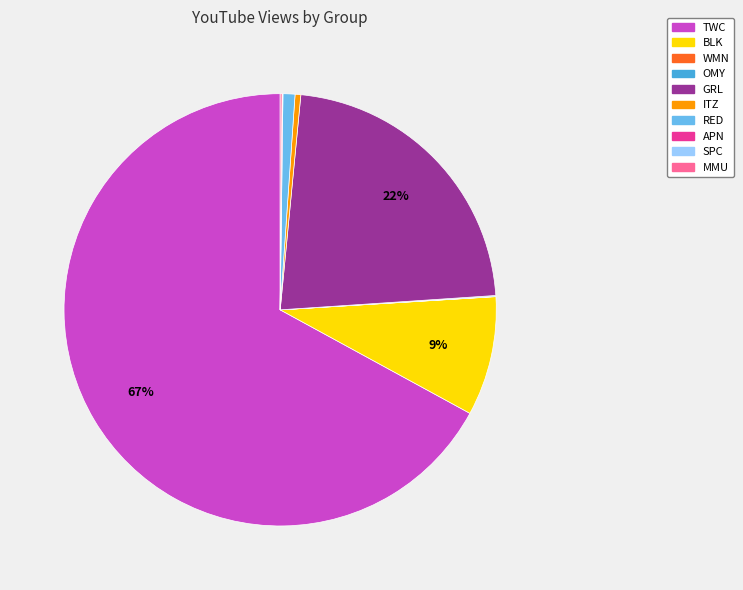

Does any single category account for the majority?

Yes